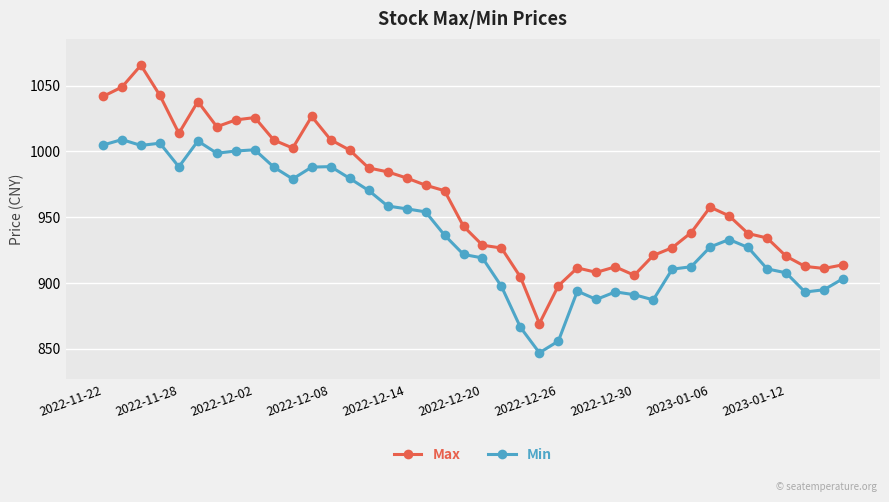

What is the value of the Min point at the 14th from the left?

979.5